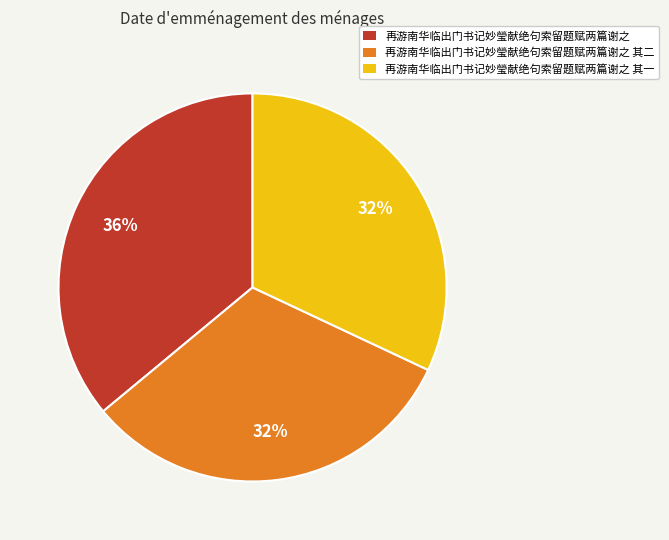

True or false: 再游南华临出门书记妙瑩献绝句索留题赋两篇谢之 accounts for 36% of the total.

True